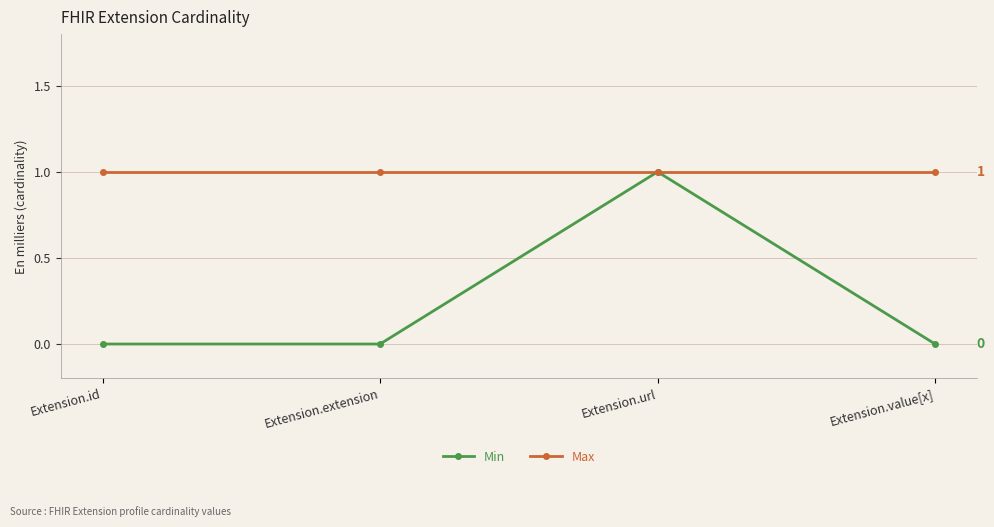

Which series has the largest range (max minus min)?

Min